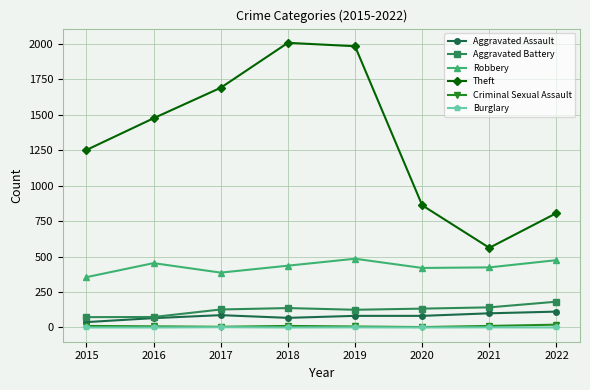

Which series changed the most between 2017 and 2022?

Theft